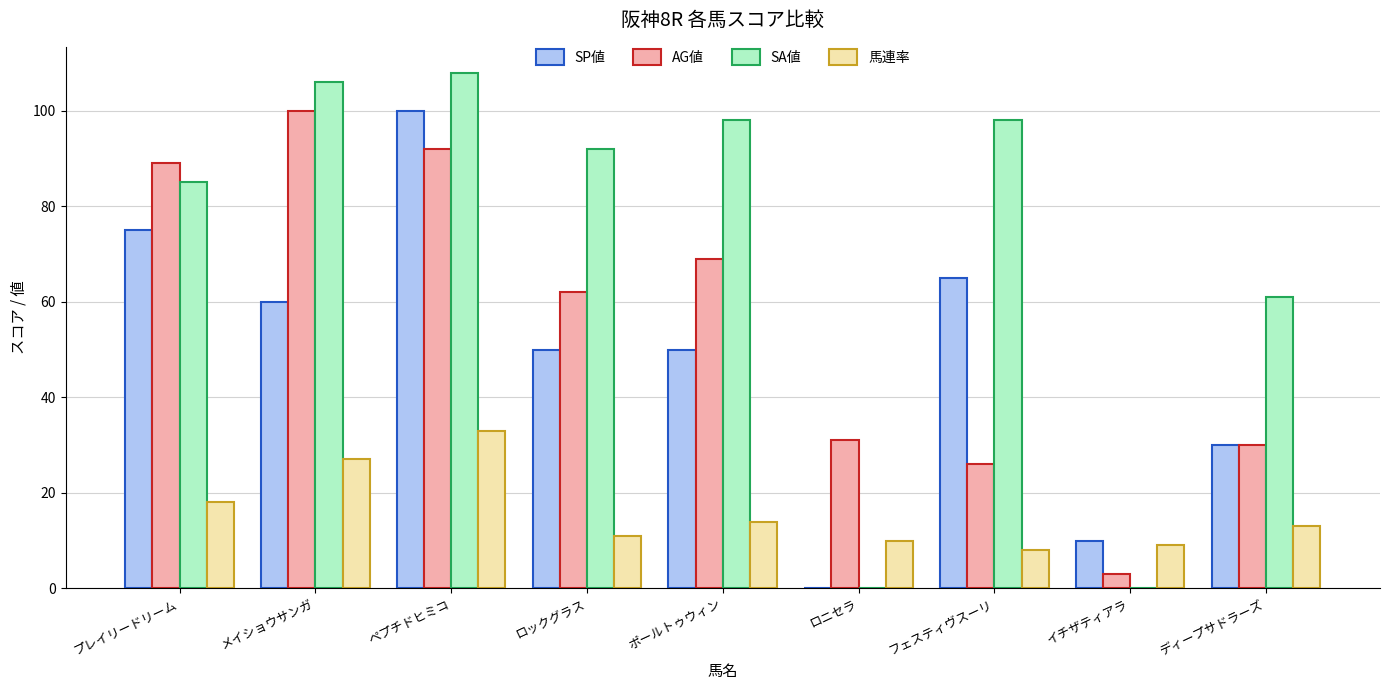

What is the sum of all SP値 values?

440